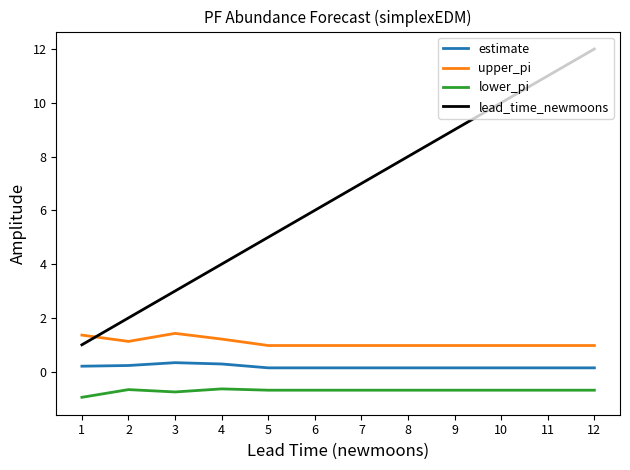

What is the difference between the estimate values at 5 and 3?

0.2